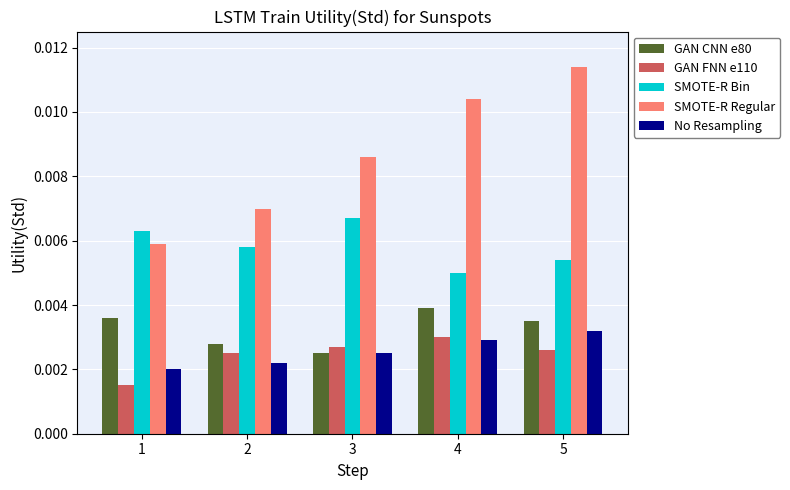

How many distinct data groups are displayed?

5